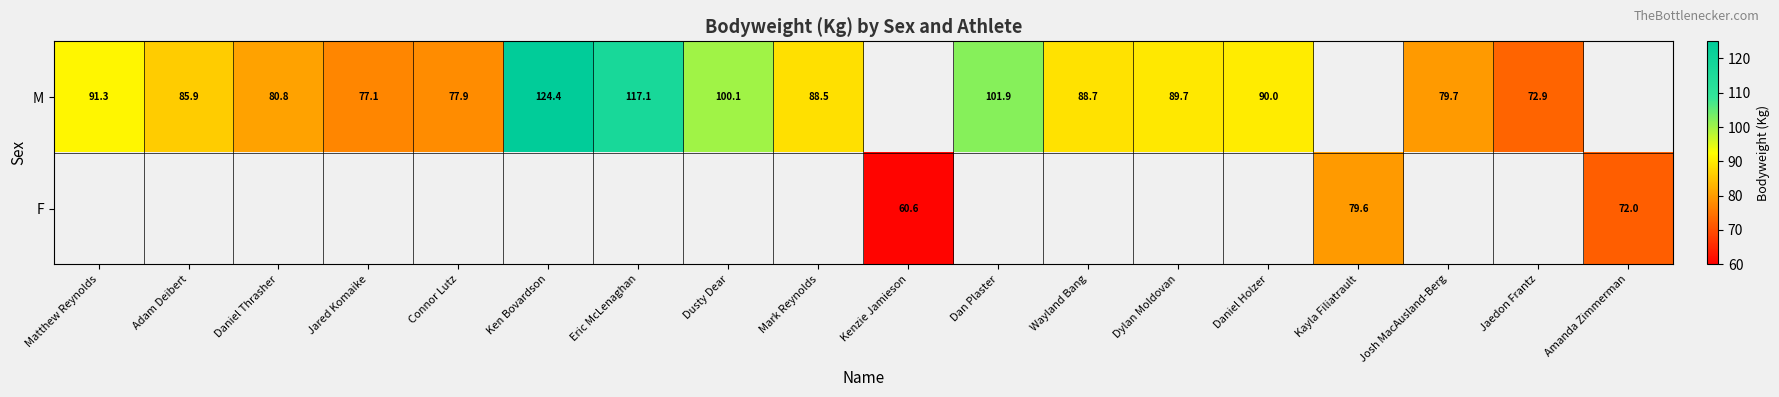

The F series shows 35.9 at Kayla Filiatrault. True or false?

False